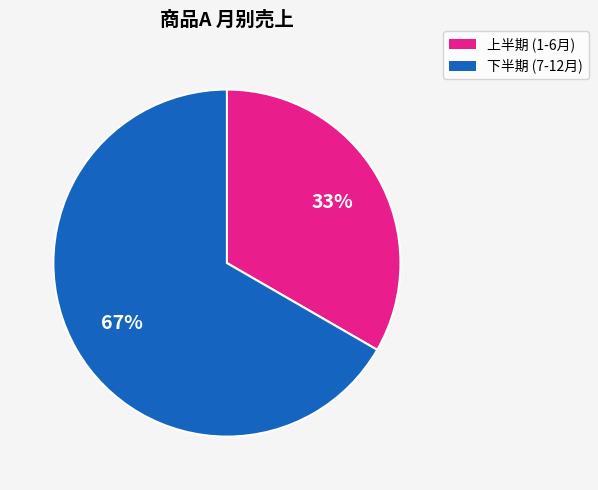

Is there a majority slice in this chart?

Yes